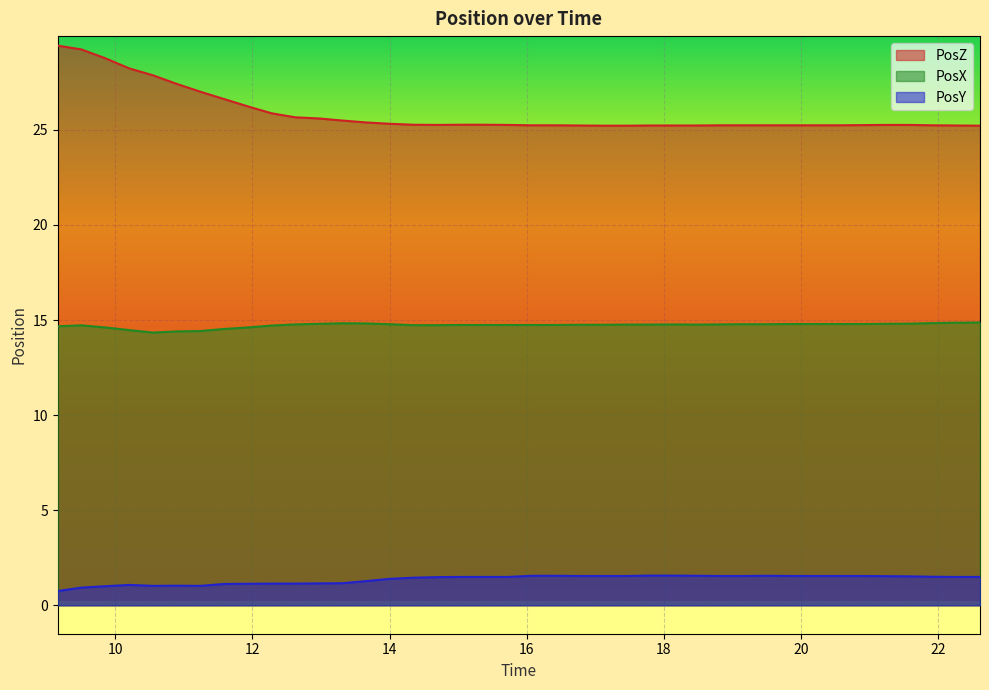

What is the total value across all series at 18.82384?

41.5